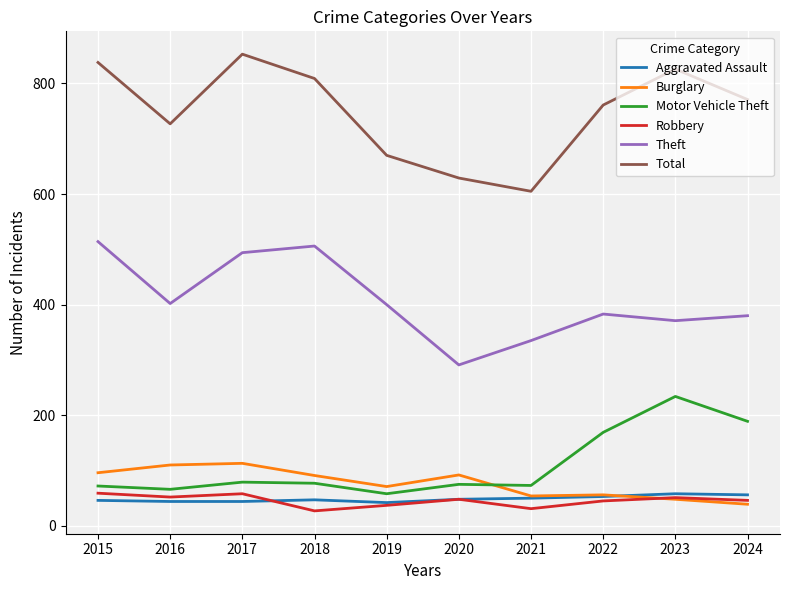

What is the highest value of the Total series?

853